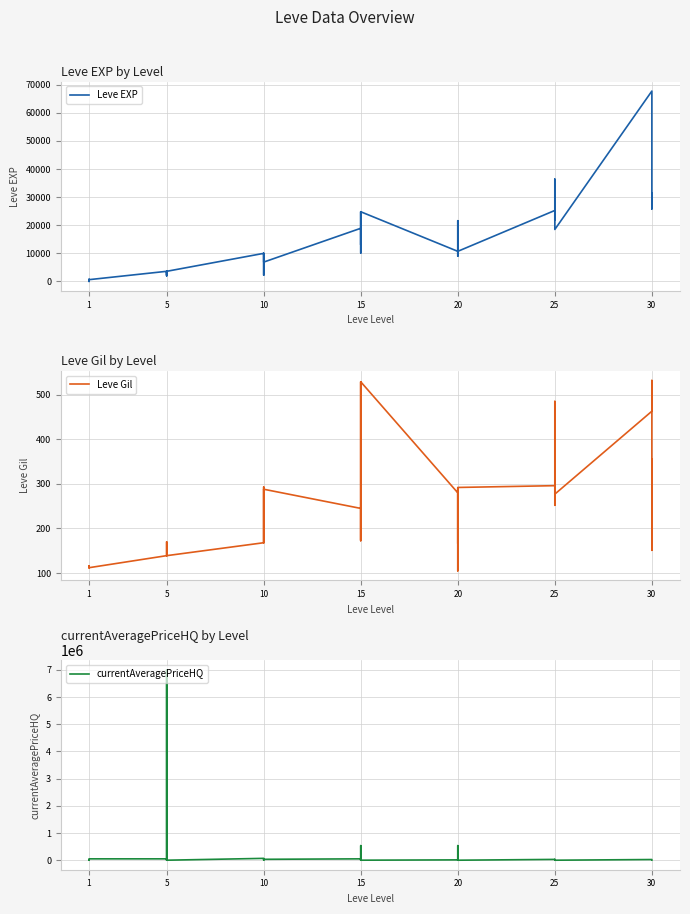

Which series ends up on top after the final intersection of Leve EXP and currentAveragePriceHQ?

Leve EXP